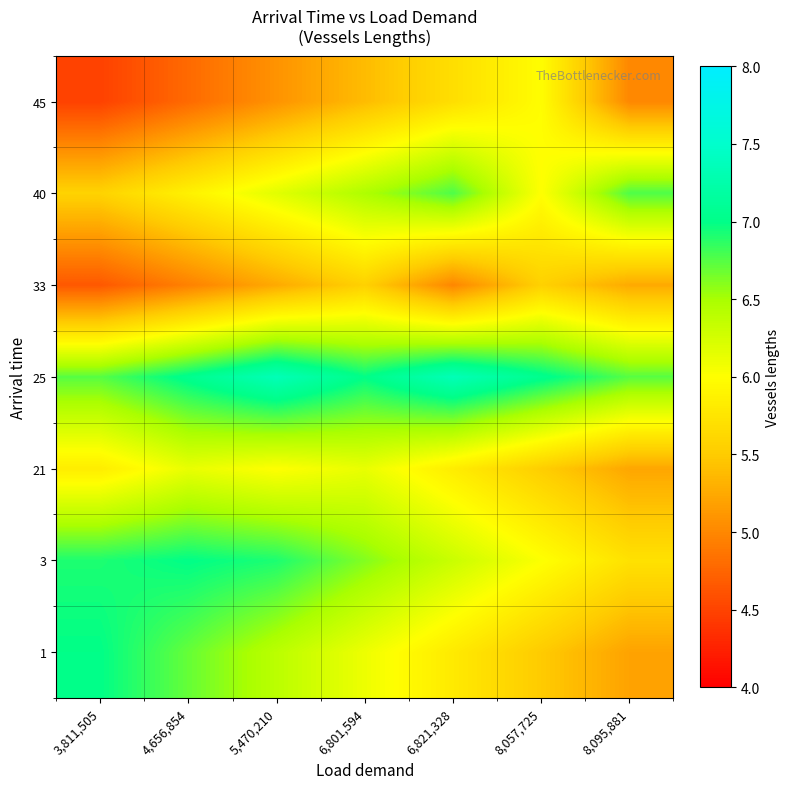

Reading left to right, extract all data points from this chart.

1: 3,811,505=7.0	4,656,854=6.7	5,470,210=6.4	6,801,594=6.1	6,821,328=5.8	8,057,725=5.5	8,095,881=5.2
3: 3,811,505=6.9	4,656,854=7.0	5,470,210=6.9	6,801,594=6.6	6,821,328=6.3	8,057,725=6.0	8,095,881=5.7
21: 3,811,505=5.8	4,656,854=6.1	5,470,210=6.0	6,801,594=6.1	6,821,328=5.8	8,057,725=5.5	8,095,881=5.2
25: 3,811,505=6.7	4,656,854=7.0	5,470,210=7.3	6,801,594=7.0	6,821,328=7.3	8,057,725=7.0	8,095,881=6.7
33: 3,811,505=4.7	4,656,854=5.0	5,470,210=5.3	6,801,594=5.6	6,821,328=5.0	8,057,725=5.6	8,095,881=5.3
40: 3,811,505=5.6	4,656,854=5.9	5,470,210=6.2	6,801,594=6.5	6,821,328=6.8	8,057,725=6.0	8,095,881=6.8
45: 3,811,505=4.5	4,656,854=4.8	5,470,210=5.1	6,801,594=5.4	6,821,328=5.7	8,057,725=6.0	8,095,881=5.0